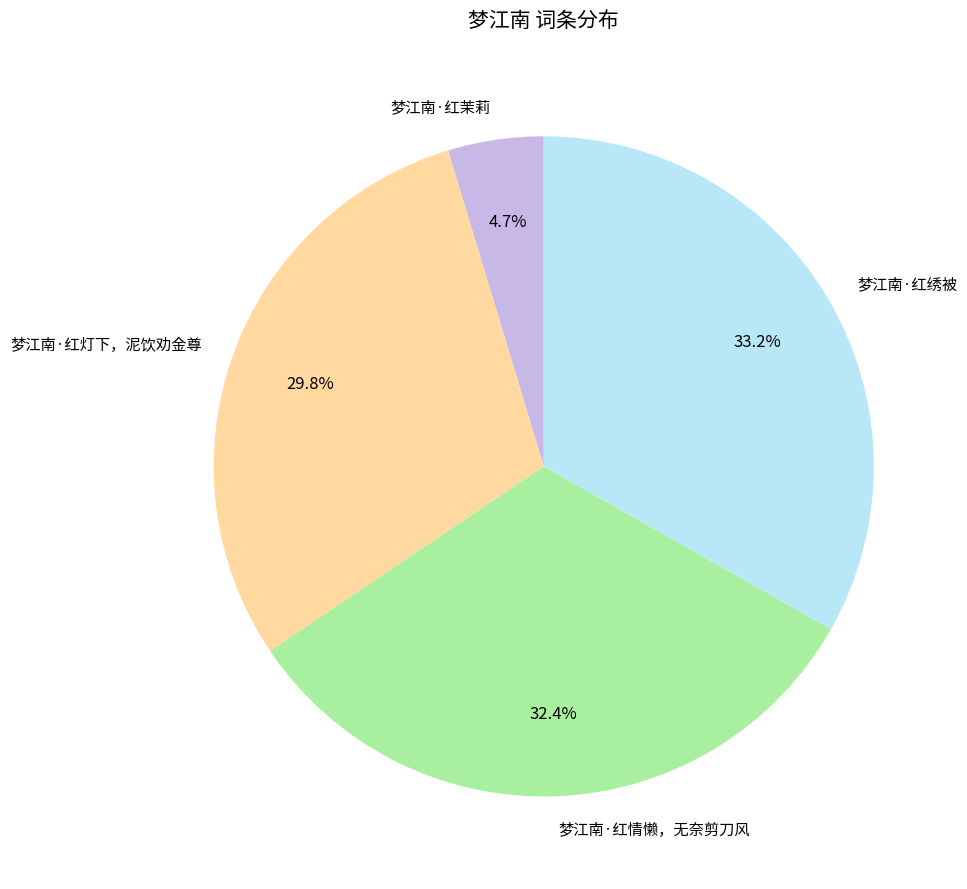

Is there a majority slice in this chart?

No